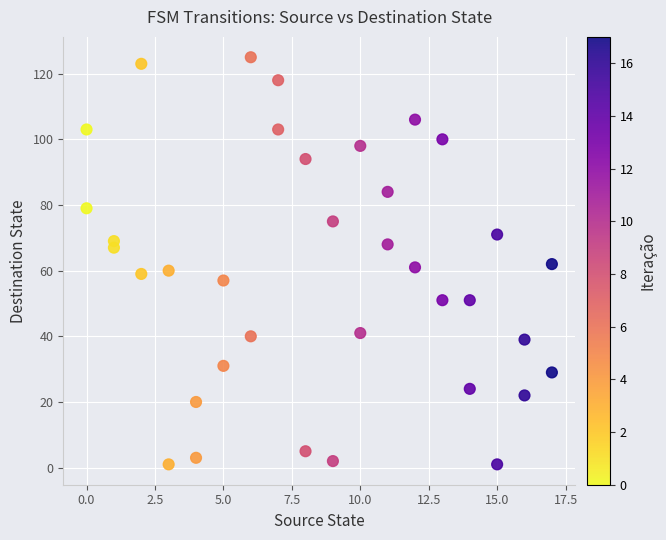

What is the range of X values (max minus min)?

17